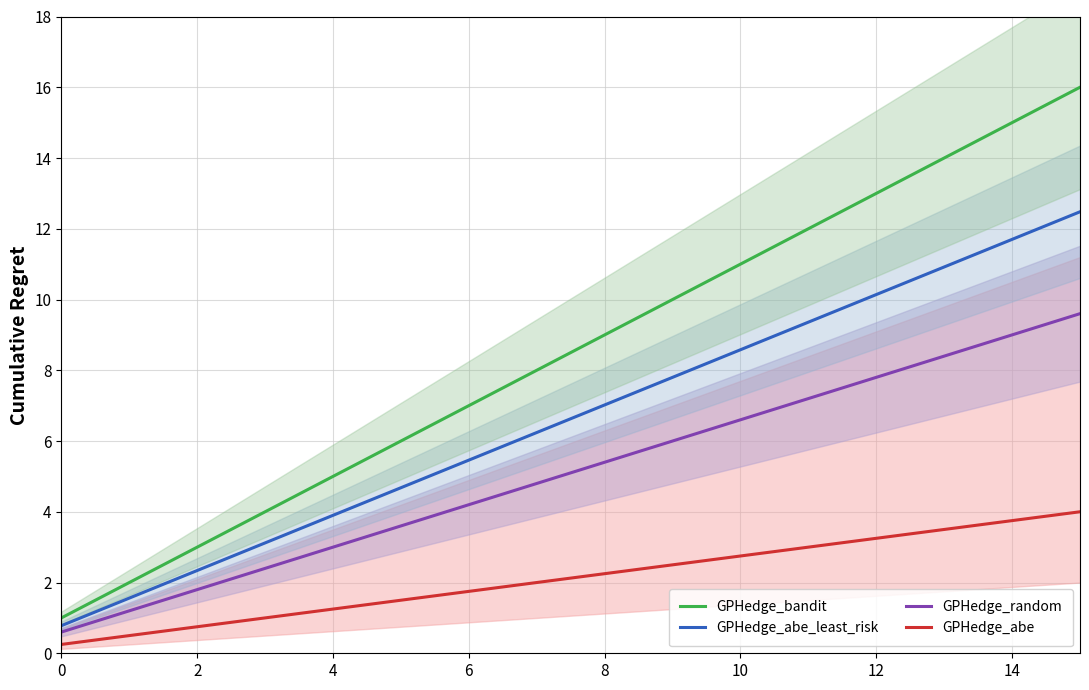

Rank the series by their maximum value, from highest to lowest.

GPHedge_bandit, GPHedge_abe_least_risk, GPHedge_random, GPHedge_abe